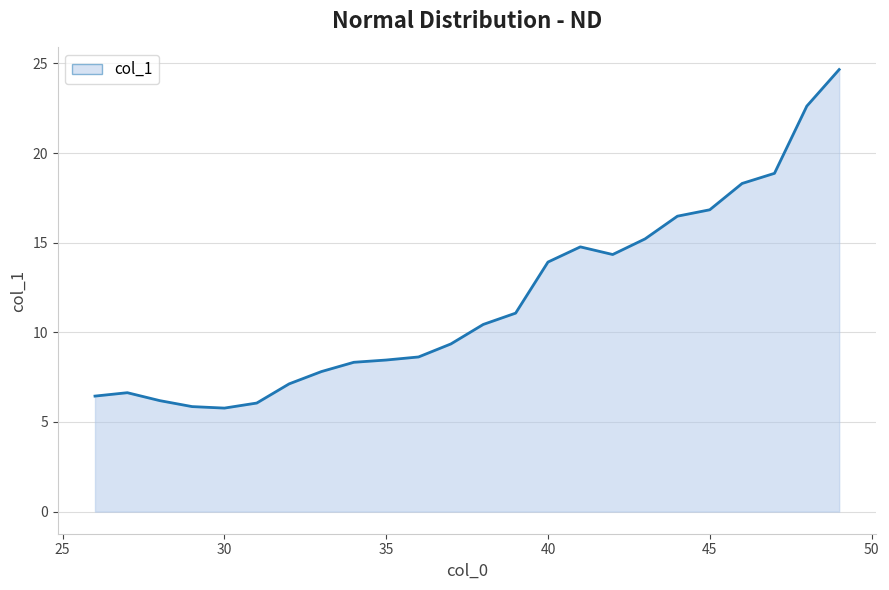

What is the difference between the maximum and minimum values?

18.9